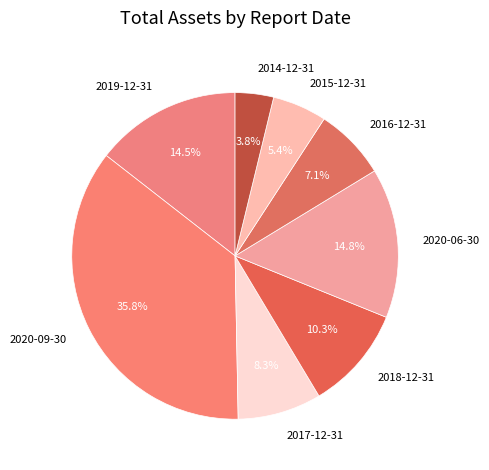

How many slices are in this pie chart?

8